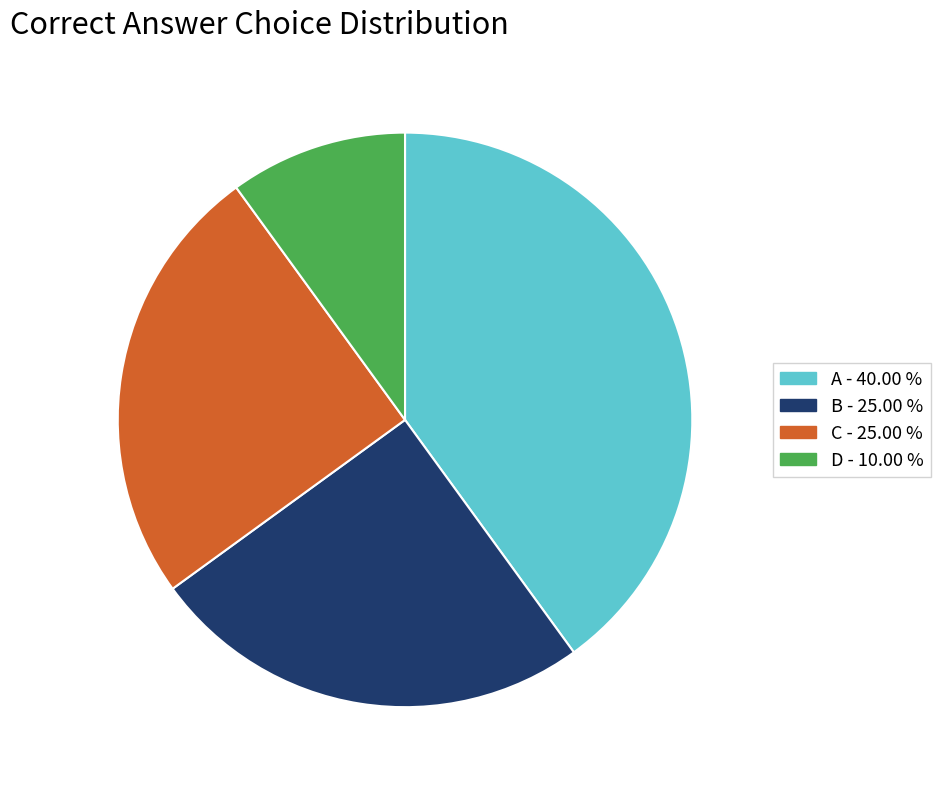

Is there any slice that represents more than half of the pie?

No